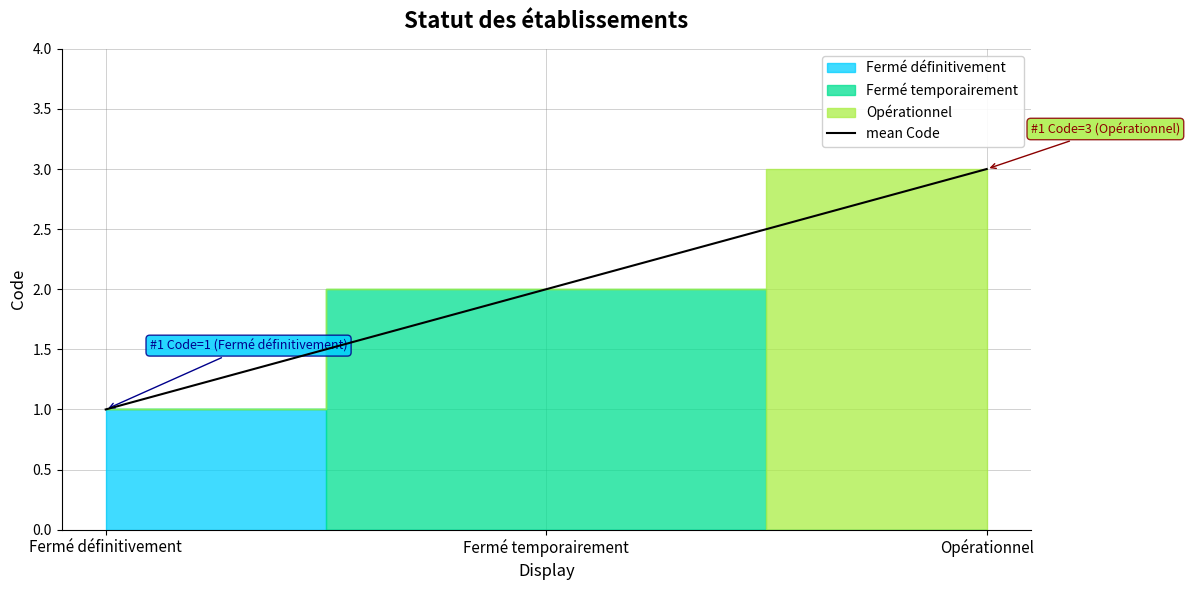

Does the chart have visible grid lines?

Yes